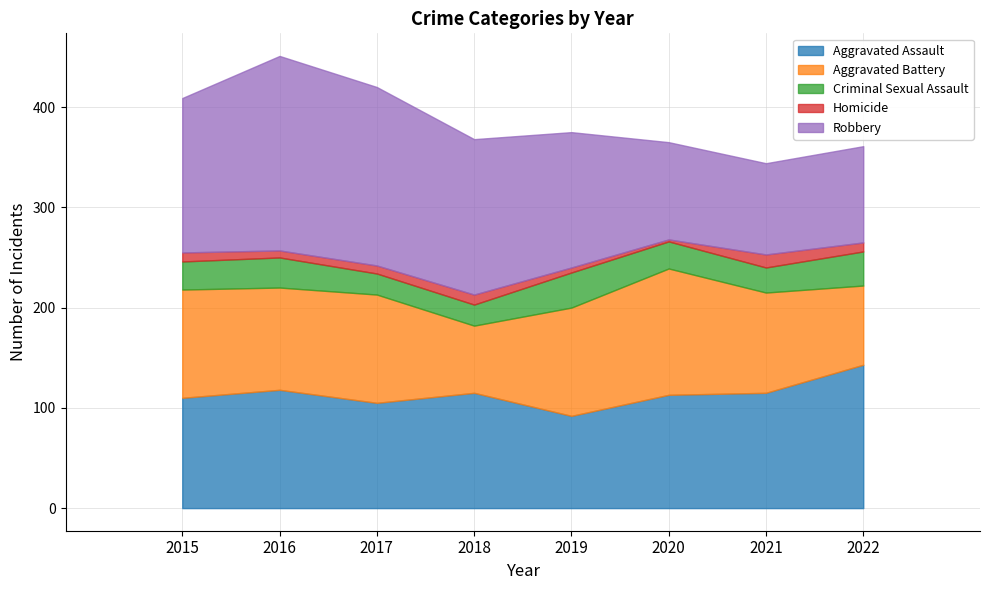

What is the average value of the Homicide series?

8